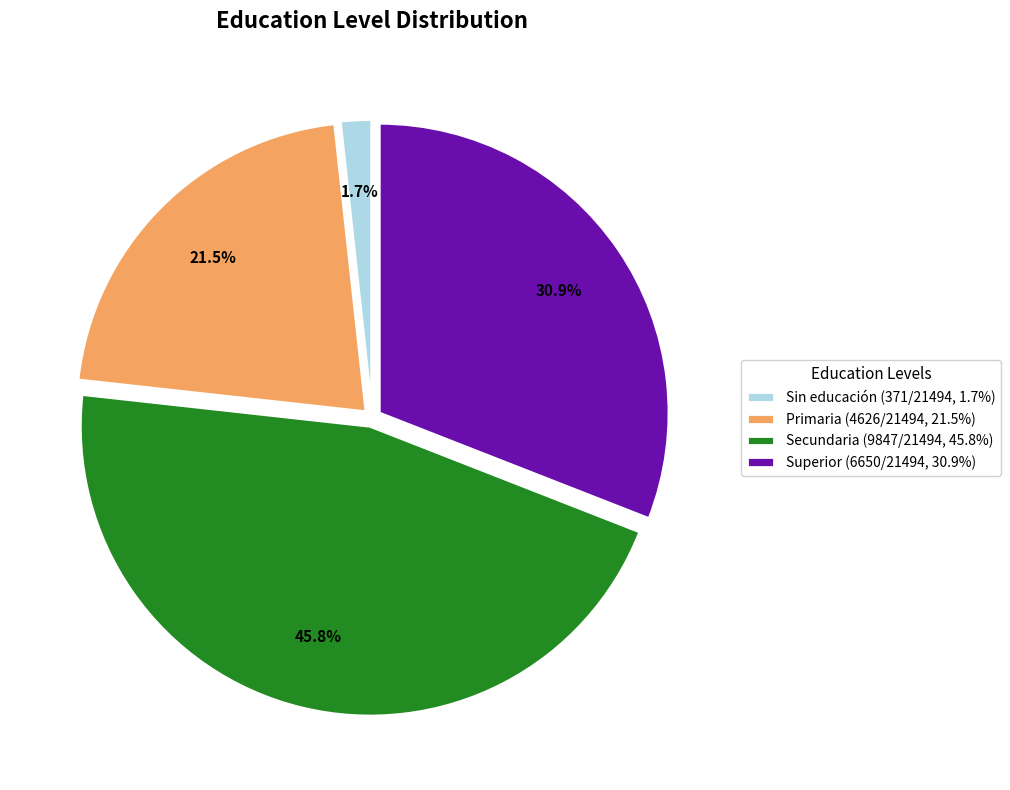

What percentage is NOT represented by Sin educación?

98.3%